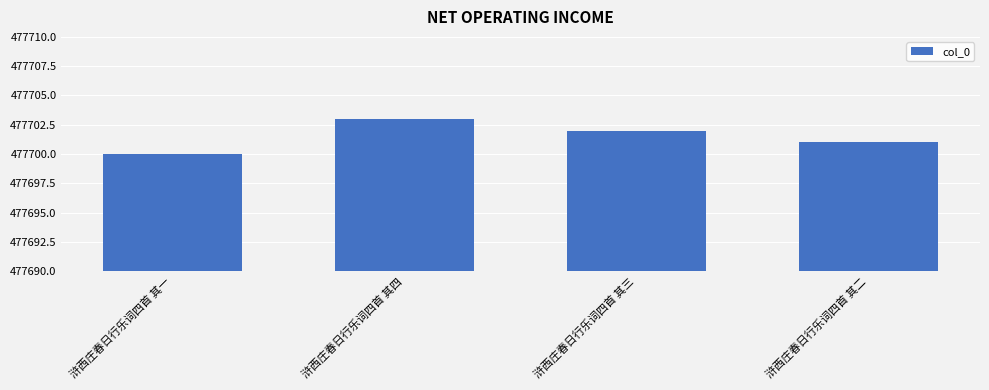

Rank the categories by value from lowest to highest.

浒西庄春日行乐词四首 其一, 浒西庄春日行乐词四首 其二, 浒西庄春日行乐词四首 其三, 浒西庄春日行乐词四首 其四